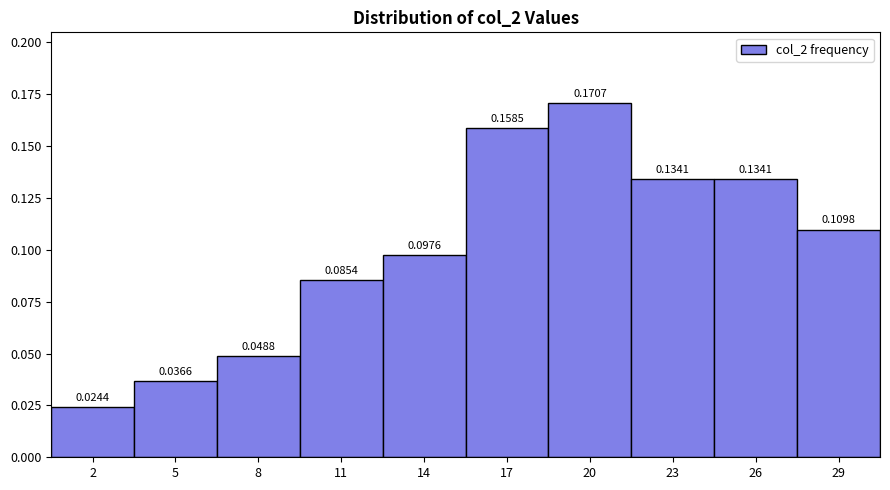

What is the sum of all values?

1.0